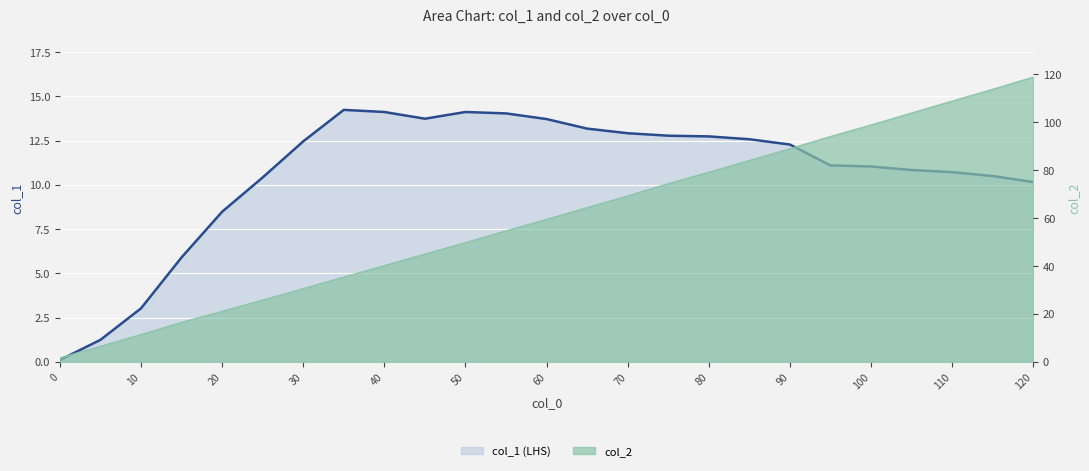

How many interior local peaks does the col_1 series have?

2